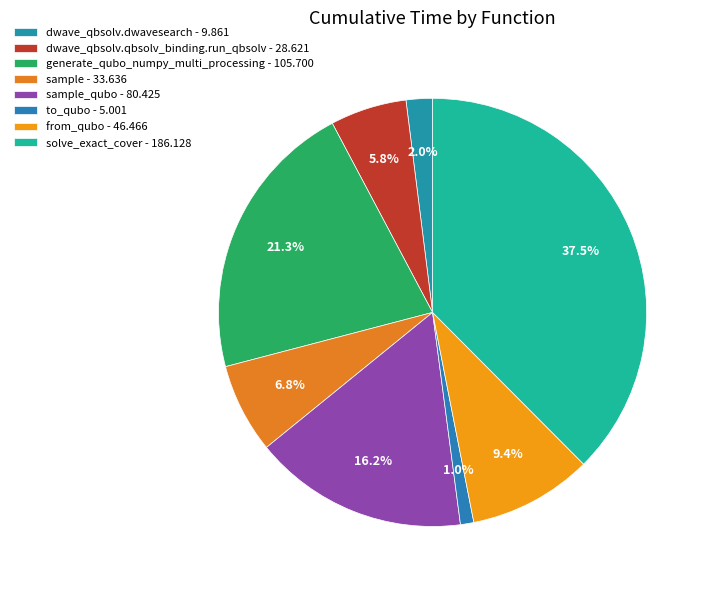

Count the number of slices in the pie.

8